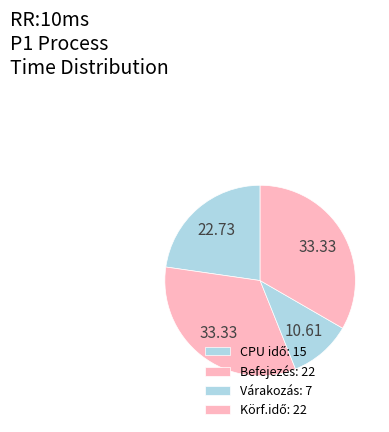

Count the number of slices in the pie.

4